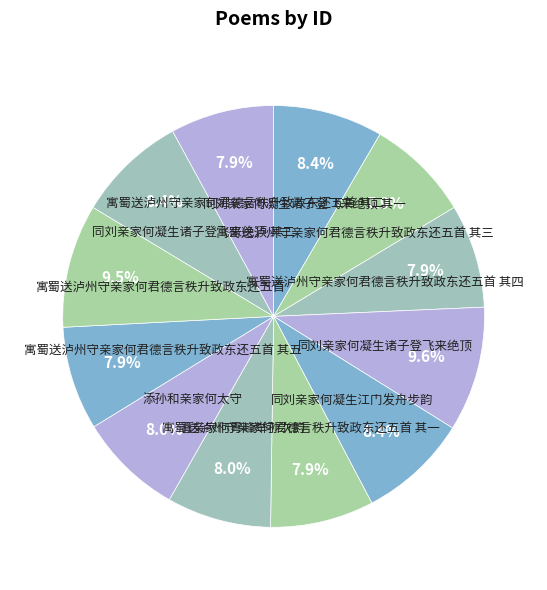

Approximately how many times larger is the value at 同刘亲家何凝生诸子登飞来绝顶 compared to 同刘亲家何凝生诸子登飞来绝顶 其一?

1.1